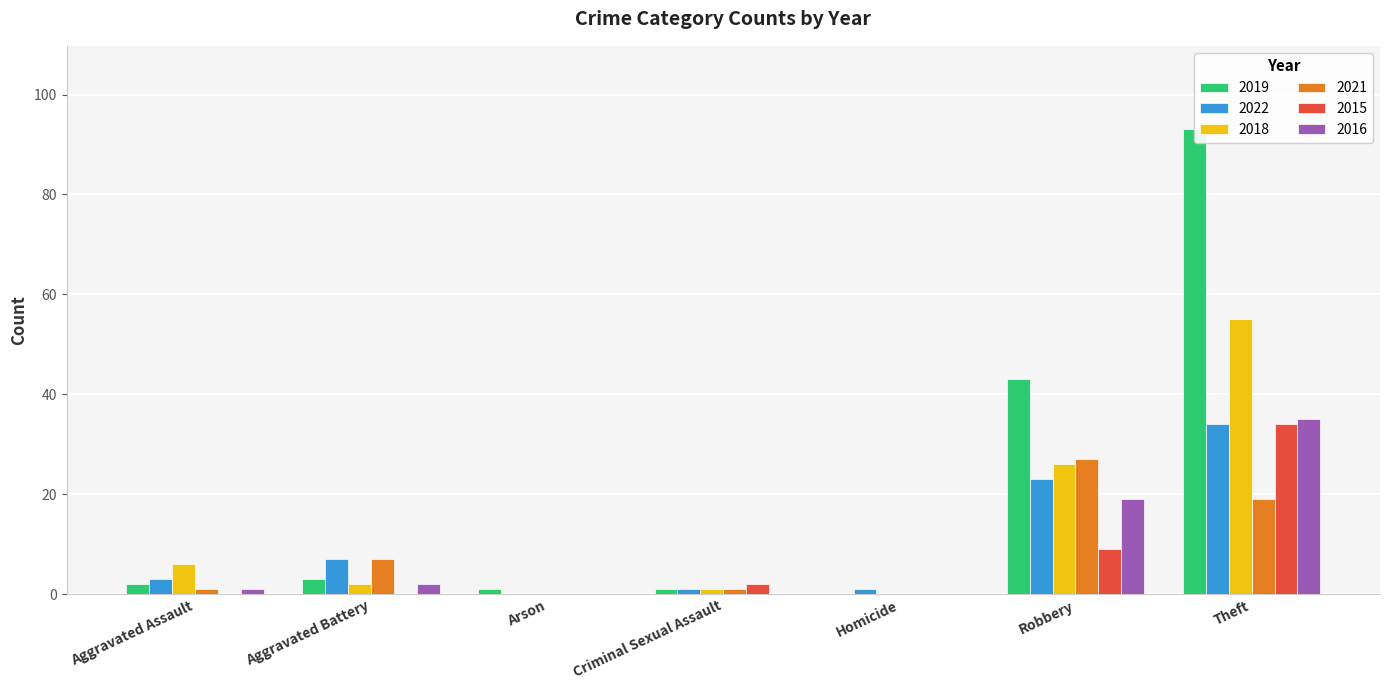

Read the 2018 value at Theft.

55